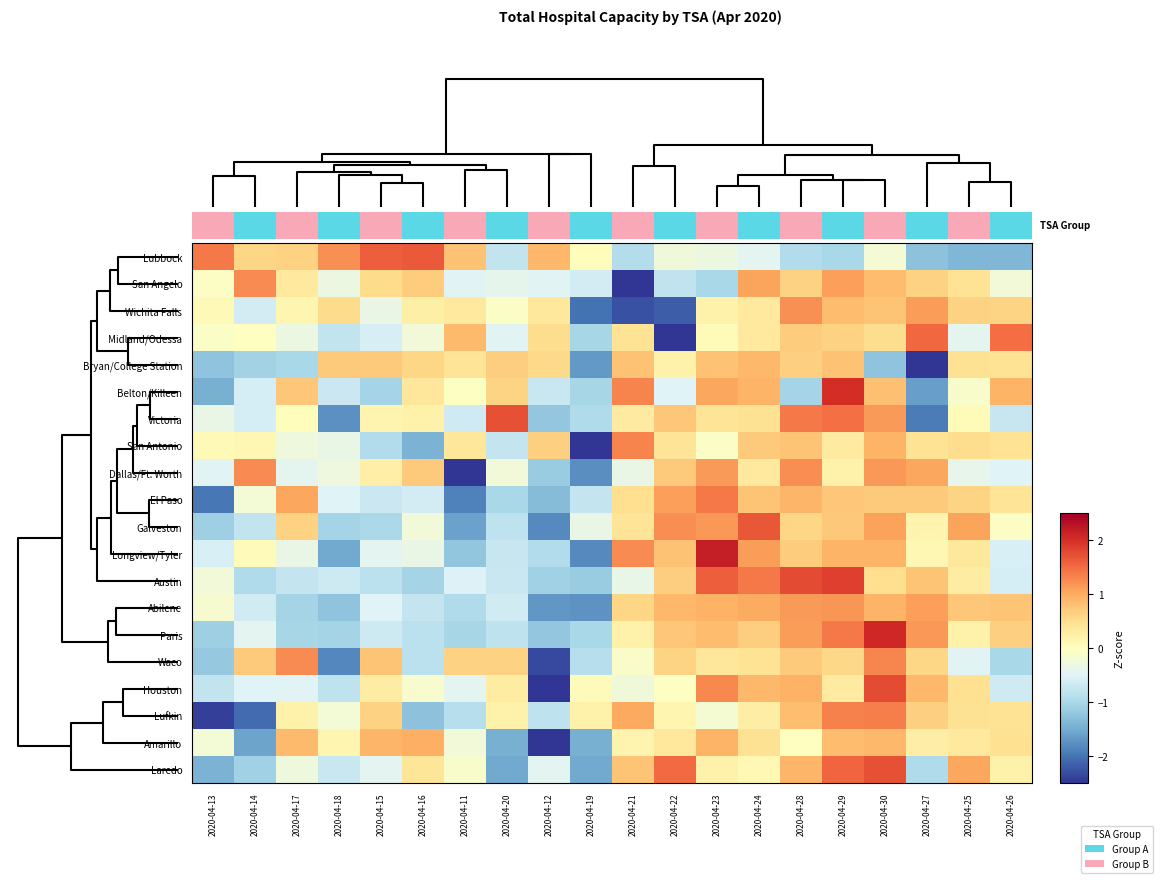

Reading left to right, extract all data points from this chart.

Lubbock: 2020-04-13=1.4	2020-04-14=0.6	2020-04-17=0.6	2020-04-18=1.2	2020-04-15=1.6	2020-04-16=1.6	2020-04-11=0.8	2020-04-20=-0.8	2020-04-12=0.9	2020-04-19=0.0	2020-04-21=-0.9	2020-04-22=-0.2	2020-04-23=-0.3	2020-04-24=-0.4	2020-04-28=-0.9	2020-04-29=-1.0	2020-04-30=-0.2	2020-04-27=-1.3	2020-04-25=-1.4	2020-04-26=-1.4
San Angelo: 2020-04-13=-0.0	2020-04-14=1.3	2020-04-17=0.3	2020-04-18=-0.3	2020-04-15=0.5	2020-04-16=0.7	2020-04-11=-0.5	2020-04-20=-0.4	2020-04-12=-0.5	2020-04-19=-0.6	2020-04-21=-3.3	2020-04-22=-0.8	2020-04-23=-1.0	2020-04-24=1.1	2020-04-28=0.6	2020-04-29=1.1	2020-04-30=0.8	2020-04-27=0.6	2020-04-25=0.4	2020-04-26=-0.2
Wichita Falls: 2020-04-13=0.1	2020-04-14=-0.6	2020-04-17=0.1	2020-04-18=0.5	2020-04-15=-0.3	2020-04-16=0.2	2020-04-11=0.4	2020-04-20=-0.1	2020-04-12=0.4	2020-04-19=-2.0	2020-04-21=-2.3	2020-04-22=-2.2	2020-04-23=0.2	2020-04-24=0.3	2020-04-28=1.2	2020-04-29=0.8	2020-04-30=0.8	2020-04-27=1.1	2020-04-25=0.6	2020-04-26=0.6
Midland/Odessa: 2020-04-13=-0.1	2020-04-14=-0.0	2020-04-17=-0.3	2020-04-18=-0.8	2020-04-15=-0.6	2020-04-16=-0.2	2020-04-11=0.9	2020-04-20=-0.5	2020-04-12=0.5	2020-04-19=-1.0	2020-04-21=0.4	2020-04-22=-3.2	2020-04-23=0.1	2020-04-24=0.3	2020-04-28=0.7	2020-04-29=0.6	2020-04-30=0.5	2020-04-27=1.5	2020-04-25=-0.4	2020-04-26=1.5
Bryan/College Station: 2020-04-13=-1.2	2020-04-14=-1.1	2020-04-17=-1.0	2020-04-18=0.7	2020-04-15=0.7	2020-04-16=0.6	2020-04-11=0.4	2020-04-20=0.7	2020-04-12=0.6	2020-04-19=-1.7	2020-04-21=0.8	2020-04-22=0.2	2020-04-23=0.8	2020-04-24=0.9	2020-04-28=0.7	2020-04-29=0.8	2020-04-30=-1.2	2020-04-27=-2.5	2020-04-25=0.5	2020-04-26=0.4
Belton/Killeen: 2020-04-13=-1.5	2020-04-14=-0.6	2020-04-17=0.8	2020-04-18=-0.7	2020-04-15=-1.1	2020-04-16=0.4	2020-04-11=-0.0	2020-04-20=0.6	2020-04-12=-0.7	2020-04-19=-1.0	2020-04-21=1.3	2020-04-22=-0.5	2020-04-23=1.1	2020-04-24=0.9	2020-04-28=-1.1	2020-04-29=2.0	2020-04-30=0.8	2020-04-27=-1.6	2020-04-25=-0.1	2020-04-26=0.9
Victoria: 2020-04-13=-0.3	2020-04-14=-0.6	2020-04-17=0.0	2020-04-18=-1.7	2020-04-15=0.2	2020-04-16=0.2	2020-04-11=-0.6	2020-04-20=1.7	2020-04-12=-1.2	2020-04-19=-0.9	2020-04-21=0.3	2020-04-22=0.8	2020-04-23=0.4	2020-04-24=0.5	2020-04-28=1.4	2020-04-29=1.5	2020-04-30=1.1	2020-04-27=-1.9	2020-04-25=0.1	2020-04-26=-0.7
San Antonio: 2020-04-13=0.1	2020-04-14=0.1	2020-04-17=-0.3	2020-04-18=-0.3	2020-04-15=-0.9	2020-04-16=-1.4	2020-04-11=0.4	2020-04-20=-0.8	2020-04-12=0.7	2020-04-19=-3.3	2020-04-21=1.3	2020-04-22=0.4	2020-04-23=-0.1	2020-04-24=0.7	2020-04-28=0.8	2020-04-29=0.3	2020-04-30=0.9	2020-04-27=0.4	2020-04-25=0.5	2020-04-26=0.4
Dallas/Ft. Worth: 2020-04-13=-0.5	2020-04-14=1.3	2020-04-17=-0.4	2020-04-18=-0.3	2020-04-15=0.3	2020-04-16=0.7	2020-04-11=-2.5	2020-04-20=-0.2	2020-04-12=-1.2	2020-04-19=-1.8	2020-04-21=-0.4	2020-04-22=0.7	2020-04-23=1.1	2020-04-24=0.3	2020-04-28=1.2	2020-04-29=0.2	2020-04-30=1.2	2020-04-27=1.0	2020-04-25=-0.4	2020-04-26=-0.5
El Paso: 2020-04-13=-2.0	2020-04-14=-0.2	2020-04-17=1.0	2020-04-18=-0.5	2020-04-15=-0.7	2020-04-16=-0.6	2020-04-11=-1.9	2020-04-20=-1.0	2020-04-12=-1.3	2020-04-19=-0.8	2020-04-21=0.5	2020-04-22=1.1	2020-04-23=1.4	2020-04-24=0.8	2020-04-28=0.9	2020-04-29=0.8	2020-04-30=0.7	2020-04-27=0.7	2020-04-25=0.6	2020-04-26=0.4
Galveston: 2020-04-13=-1.1	2020-04-14=-0.8	2020-04-17=0.6	2020-04-18=-1.1	2020-04-15=-1.0	2020-04-16=-0.2	2020-04-11=-1.6	2020-04-20=-0.8	2020-04-12=-1.8	2020-04-19=-0.3	2020-04-21=0.4	2020-04-22=1.2	2020-04-23=1.2	2020-04-24=1.7	2020-04-28=0.6	2020-04-29=0.7	2020-04-30=1.1	2020-04-27=0.2	2020-04-25=1.1	2020-04-26=-0.1
Longview/Tyler: 2020-04-13=-0.6	2020-04-14=0.0	2020-04-17=-0.3	2020-04-18=-1.5	2020-04-15=-0.4	2020-04-16=-0.3	2020-04-11=-1.2	2020-04-20=-0.7	2020-04-12=-0.9	2020-04-19=-1.8	2020-04-21=1.3	2020-04-22=0.8	2020-04-23=2.2	2020-04-24=1.1	2020-04-28=0.7	2020-04-29=0.9	2020-04-30=0.9	2020-04-27=0.1	2020-04-25=0.4	2020-04-26=-0.6
Austin: 2020-04-13=-0.2	2020-04-14=-0.9	2020-04-17=-0.8	2020-04-18=-0.7	2020-04-15=-0.8	2020-04-16=-1.0	2020-04-11=-0.5	2020-04-20=-0.7	2020-04-12=-1.1	2020-04-19=-1.1	2020-04-21=-0.4	2020-04-22=0.7	2020-04-23=1.6	2020-04-24=1.4	2020-04-28=1.8	2020-04-29=1.9	2020-04-30=0.5	2020-04-27=0.8	2020-04-25=0.3	2020-04-26=-0.6
Abilene: 2020-04-13=-0.1	2020-04-14=-0.6	2020-04-17=-1.0	2020-04-18=-1.2	2020-04-15=-0.5	2020-04-16=-0.7	2020-04-11=-0.9	2020-04-20=-0.6	2020-04-12=-1.7	2020-04-19=-1.7	2020-04-21=0.6	2020-04-22=0.9	2020-04-23=0.9	2020-04-24=1.0	2020-04-28=1.1	2020-04-29=1.2	2020-04-30=0.9	2020-04-27=1.1	2020-04-25=0.8	2020-04-26=0.8
Paris: 2020-04-13=-1.1	2020-04-14=-0.4	2020-04-17=-1.0	2020-04-18=-1.1	2020-04-15=-0.7	2020-04-16=-0.8	2020-04-11=-1.0	2020-04-20=-0.8	2020-04-12=-1.2	2020-04-19=-1.0	2020-04-21=0.2	2020-04-22=0.7	2020-04-23=0.9	2020-04-24=0.7	2020-04-28=1.1	2020-04-29=1.4	2020-04-30=2.1	2020-04-27=1.2	2020-04-25=0.2	2020-04-26=0.7
Waco: 2020-04-13=-1.2	2020-04-14=0.7	2020-04-17=1.3	2020-04-18=-1.8	2020-04-15=0.8	2020-04-16=-0.8	2020-04-11=0.6	2020-04-20=0.6	2020-04-12=-2.3	2020-04-19=-0.9	2020-04-21=-0.1	2020-04-22=0.6	2020-04-23=0.4	2020-04-24=0.4	2020-04-28=0.7	2020-04-29=0.6	2020-04-30=1.3	2020-04-27=0.6	2020-04-25=-0.5	2020-04-26=-1.0
Houston: 2020-04-13=-0.8	2020-04-14=-0.5	2020-04-17=-0.5	2020-04-18=-0.8	2020-04-15=0.3	2020-04-16=-0.1	2020-04-11=-0.4	2020-04-20=0.3	2020-04-12=-3.1	2020-04-19=0.0	2020-04-21=-0.2	2020-04-22=-0.0	2020-04-23=1.3	2020-04-24=0.9	2020-04-28=0.9	2020-04-29=0.3	2020-04-30=1.8	2020-04-27=0.9	2020-04-25=0.5	2020-04-26=-0.7
Lufkin: 2020-04-13=-2.4	2020-04-14=-2.1	2020-04-17=0.2	2020-04-18=-0.2	2020-04-15=0.6	2020-04-16=-1.3	2020-04-11=-0.9	2020-04-20=0.2	2020-04-12=-0.8	2020-04-19=0.2	2020-04-21=1.0	2020-04-22=0.1	2020-04-23=-0.2	2020-04-24=0.3	2020-04-28=0.8	2020-04-29=1.3	2020-04-30=1.4	2020-04-27=0.7	2020-04-25=0.5	2020-04-26=0.4
Amarillo: 2020-04-13=-0.2	2020-04-14=-1.6	2020-04-17=0.9	2020-04-18=0.2	2020-04-15=0.9	2020-04-16=1.0	2020-04-11=-0.2	2020-04-20=-1.5	2020-04-12=-2.7	2020-04-19=-1.5	2020-04-21=0.2	2020-04-22=0.4	2020-04-23=0.9	2020-04-24=0.5	2020-04-28=0.0	2020-04-29=0.8	2020-04-30=0.9	2020-04-27=0.3	2020-04-25=0.3	2020-04-26=0.5
Laredo: 2020-04-13=-1.4	2020-04-14=-1.1	2020-04-17=-0.3	2020-04-18=-0.7	2020-04-15=-0.4	2020-04-16=0.4	2020-04-11=-0.1	2020-04-20=-1.5	2020-04-12=-0.4	2020-04-19=-1.5	2020-04-21=0.8	2020-04-22=1.5	2020-04-23=0.2	2020-04-24=0.1	2020-04-28=0.9	2020-04-29=1.6	2020-04-30=1.7	2020-04-27=-0.9	2020-04-25=1.0	2020-04-26=0.2